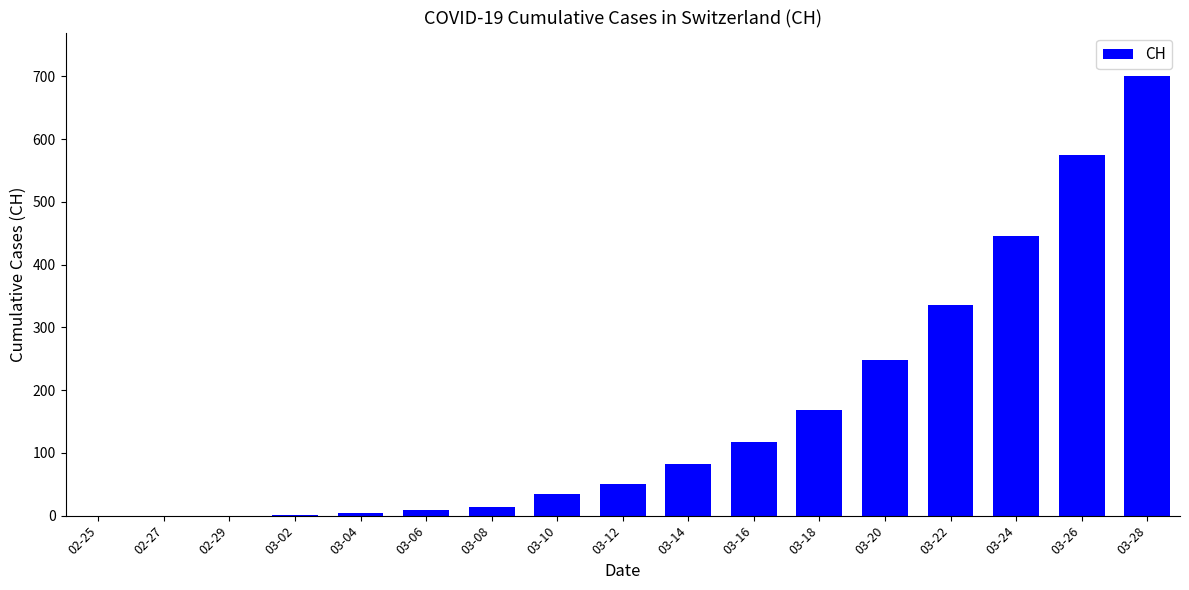

Where is the data nearest to the value 350?

03-22